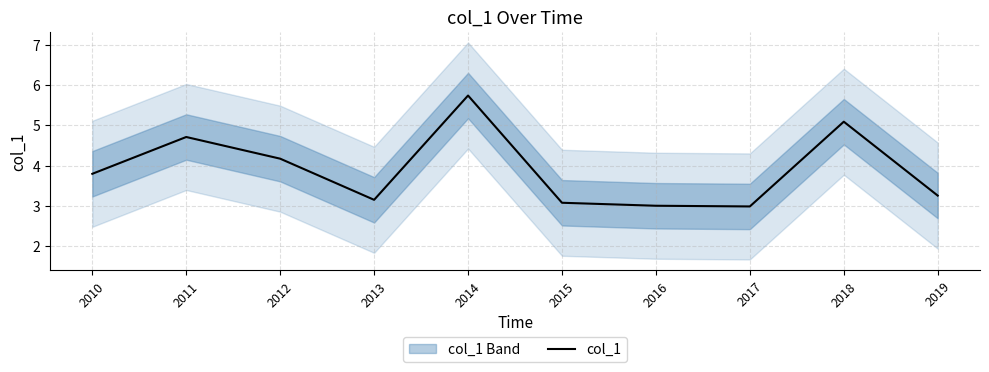

Is it true that the value at 2017 is 4.0?

False